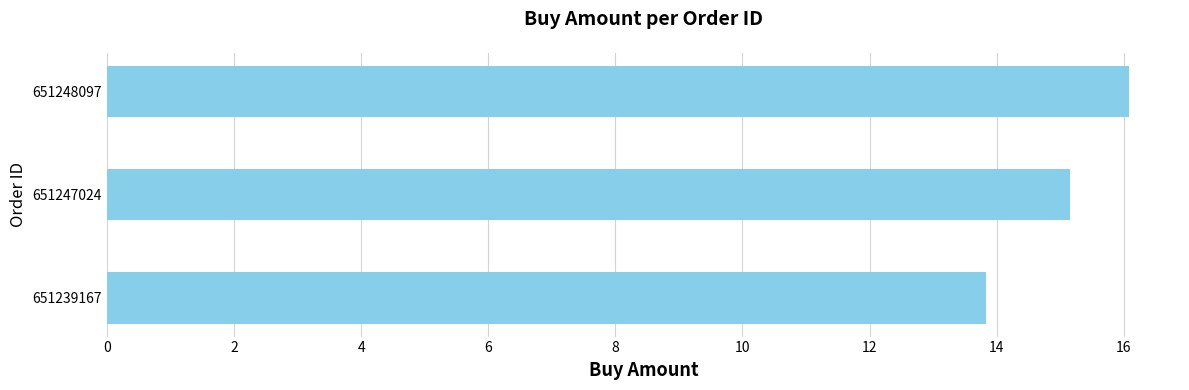

True or false: the data shows 16.1 at 651248097.

True